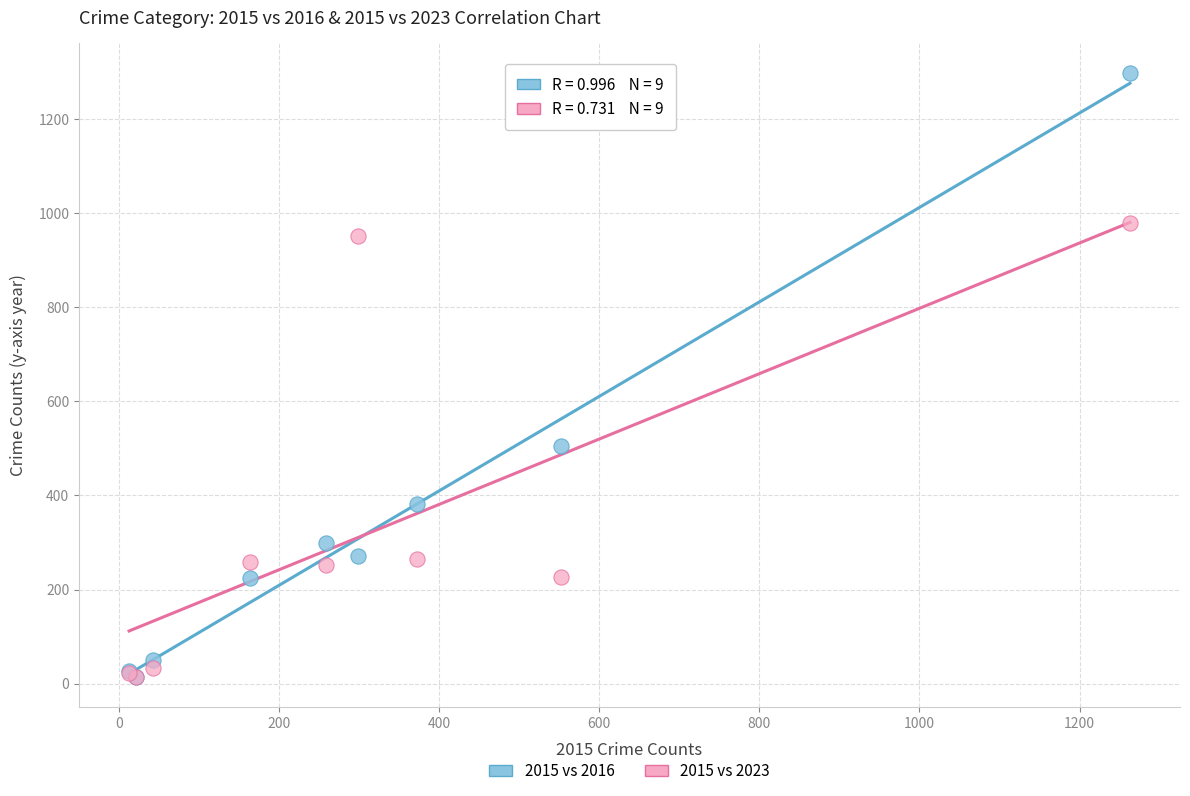

In the 2015 vs 2016 series, what Y value is closest to 655?

505